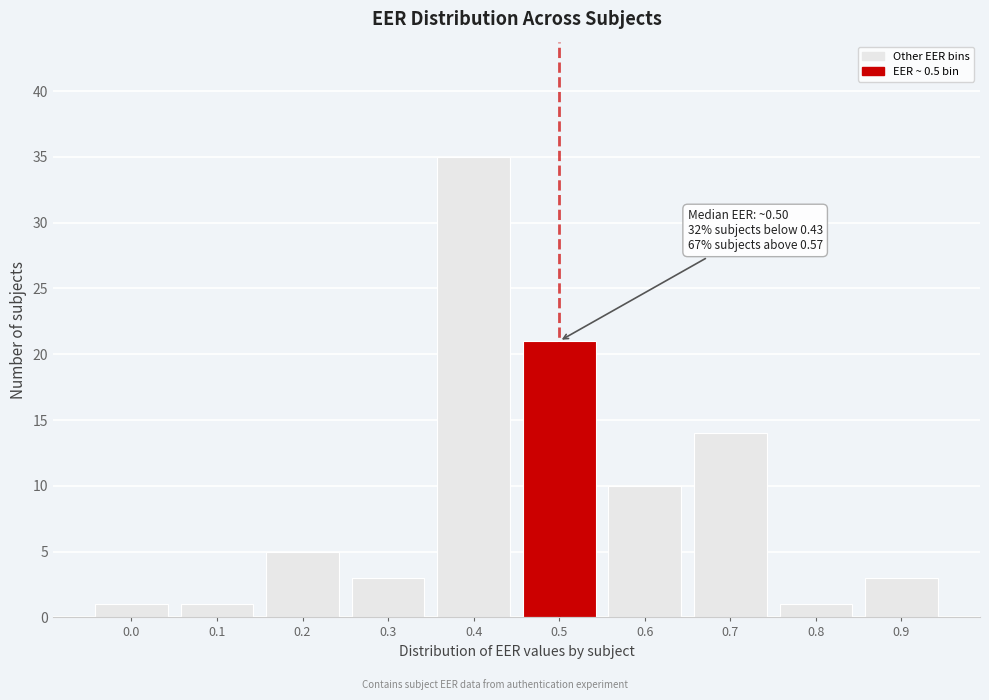

Reading left to right, list all the values displayed in this chart.

0.0=1	0.1=1	0.2=5	0.3=3	0.4=35	0.5=21	0.6=10	0.7=14	0.8=1	0.9=3